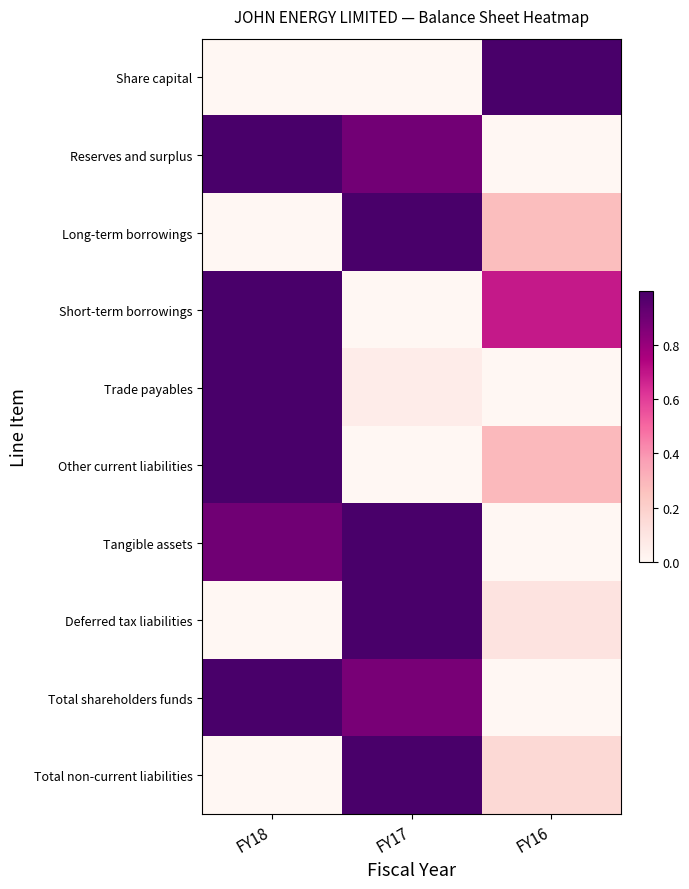

Which series has the largest total across all categories?

Tangible assets